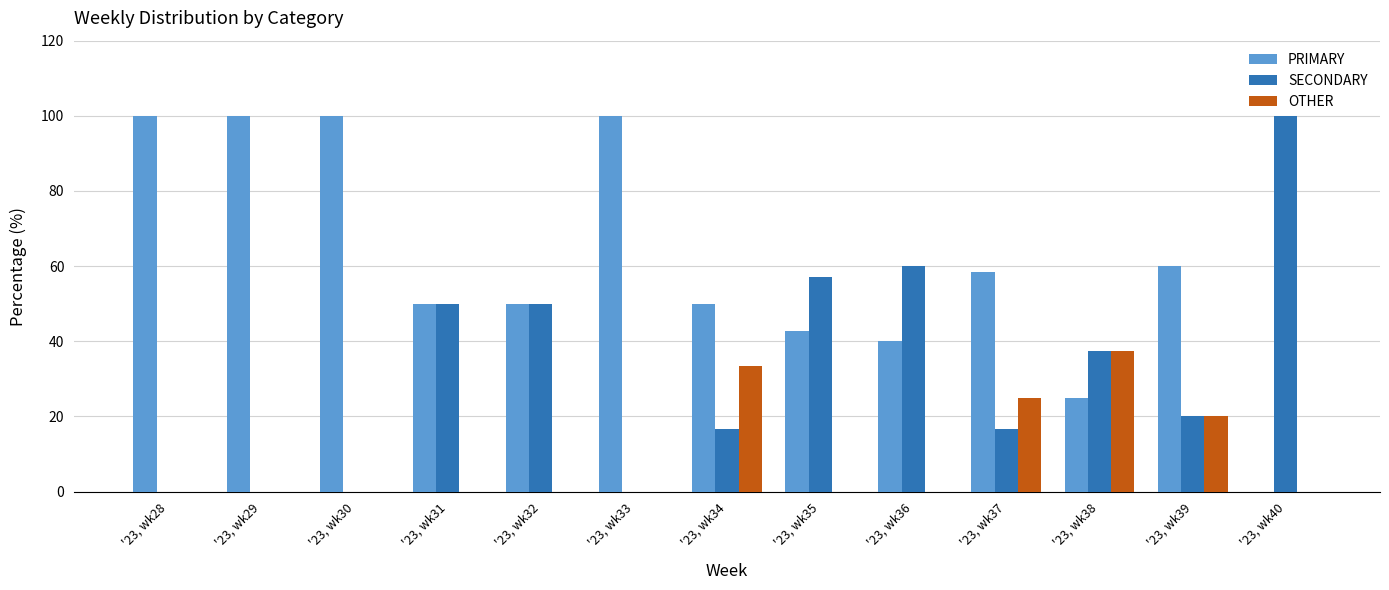

Where is OTHER nearest to the value 18?

'23, wk39